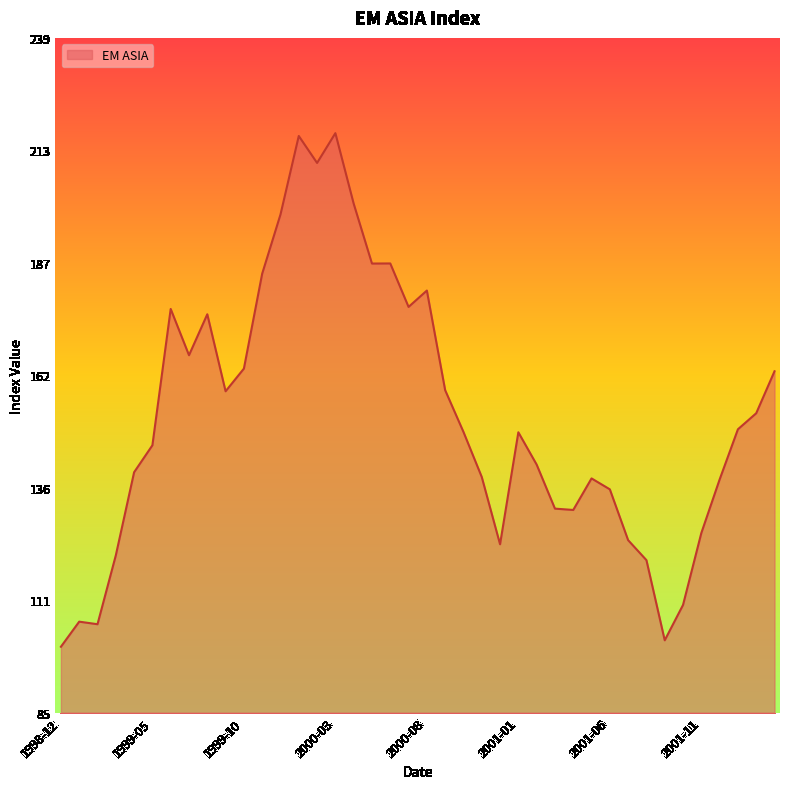

What is the difference between the maximum and minimum values?

117.0